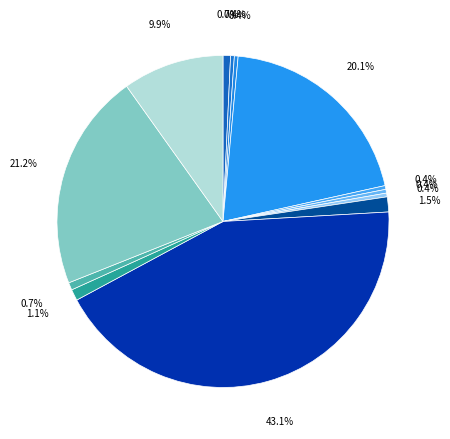

How many slices are in this pie chart?

13